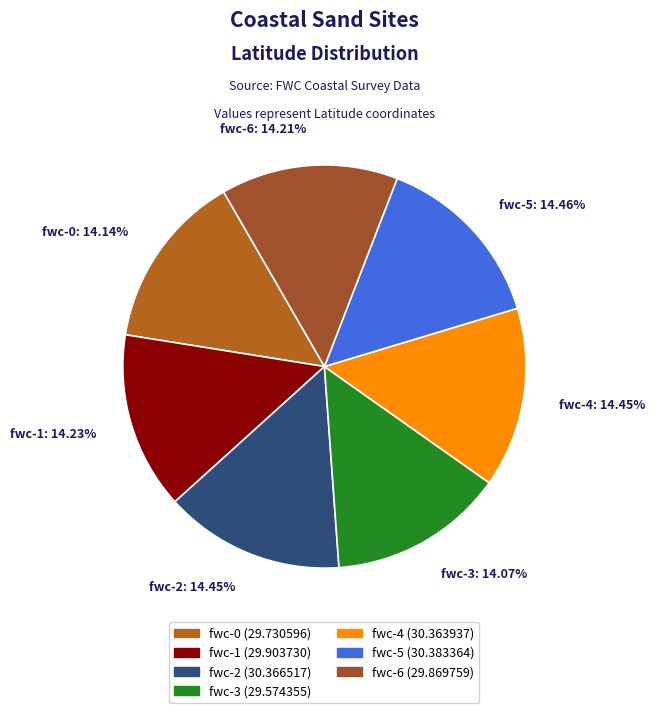

To the nearest percent, what is the combined percentage of fwc-2 and fwc-1?

29%